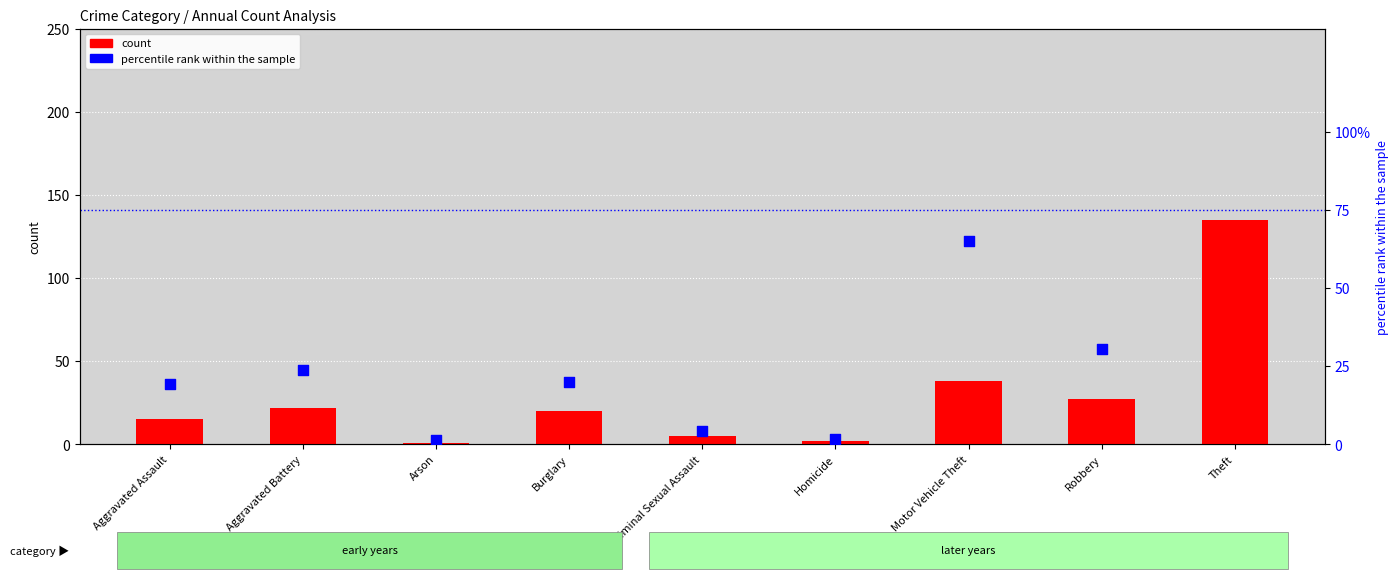

Is the value of percentile rank within the sample at Aggravated Assault greater than the value of count at Arson?

Yes